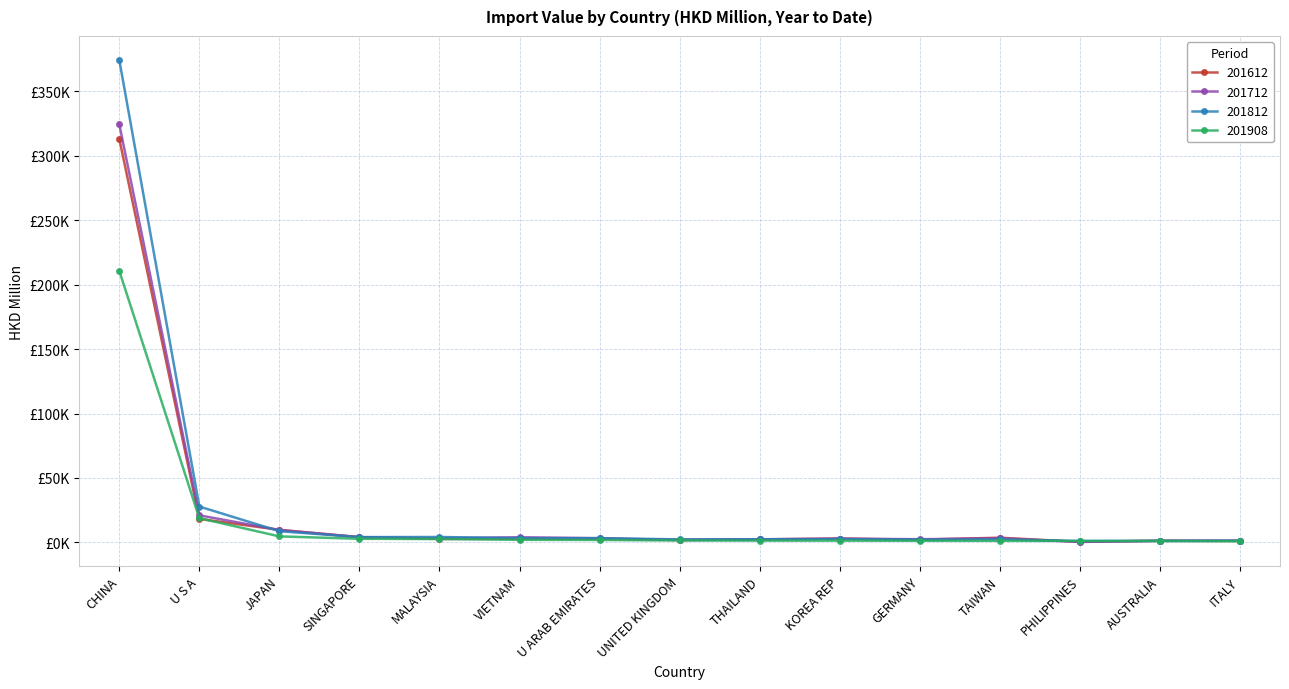

What is the sum of the 201908 values at U ARAB EMIRATES and THAILAND?

3113.3